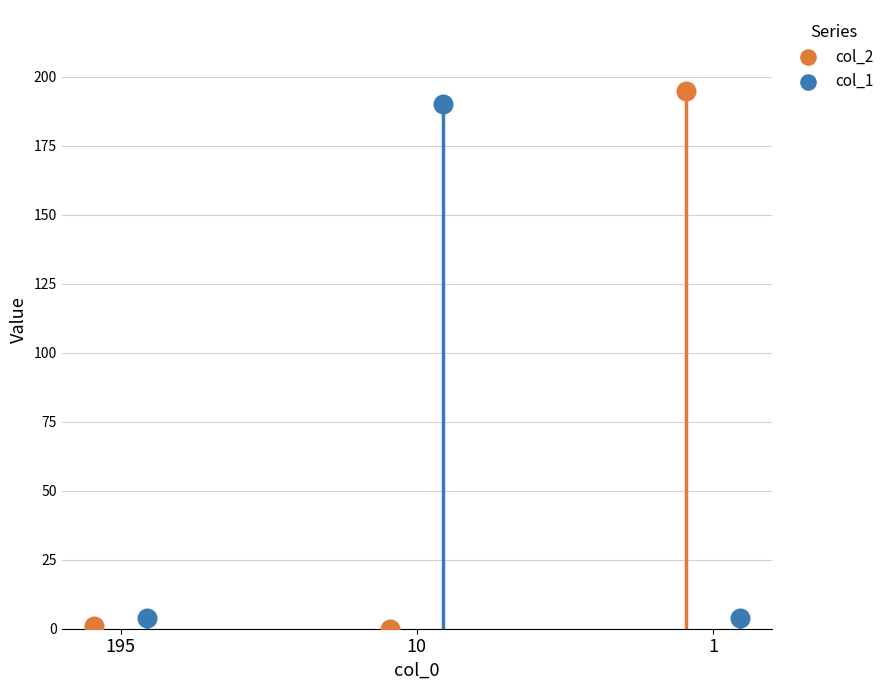

Which series contains the highest Y value?

col_2